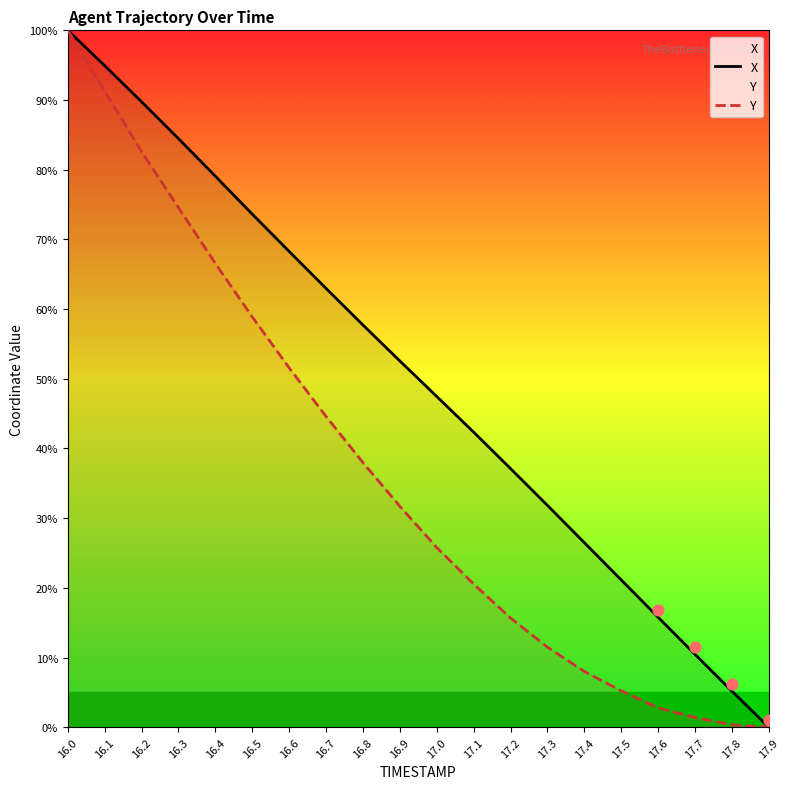

What are all the series names shown in the legend?

X, Y